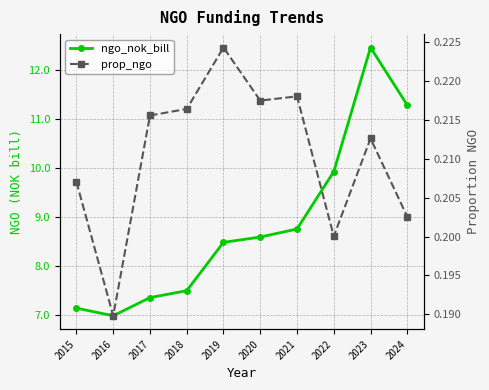

Is it true that ngo_nok_bill equals 2.0 at 2021?

False